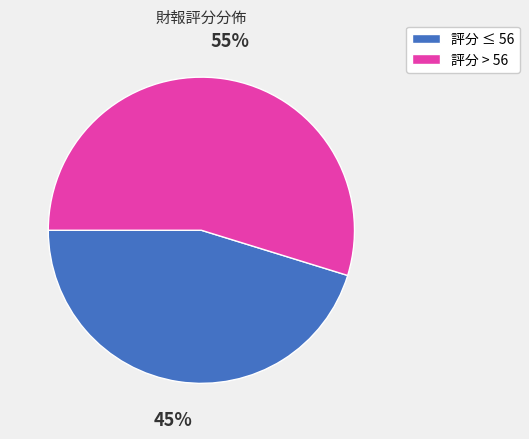

Is the sum of 評分 > 56 and 評分 ≤ 56 greater than half?

Yes